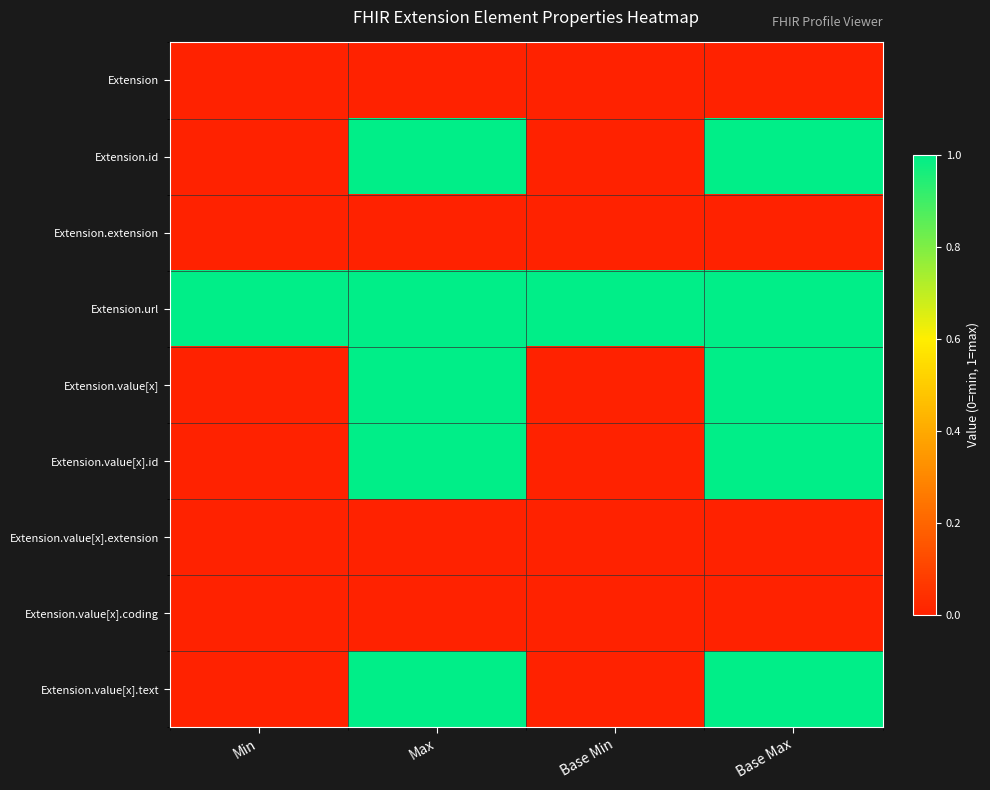

Rank the series by their maximum value, from lowest to highest.

Extension, Extension.extension, Extension.value[x].extension, Extension.value[x].coding, Extension.id, Extension.url, Extension.value[x], Extension.value[x].id, Extension.value[x].text